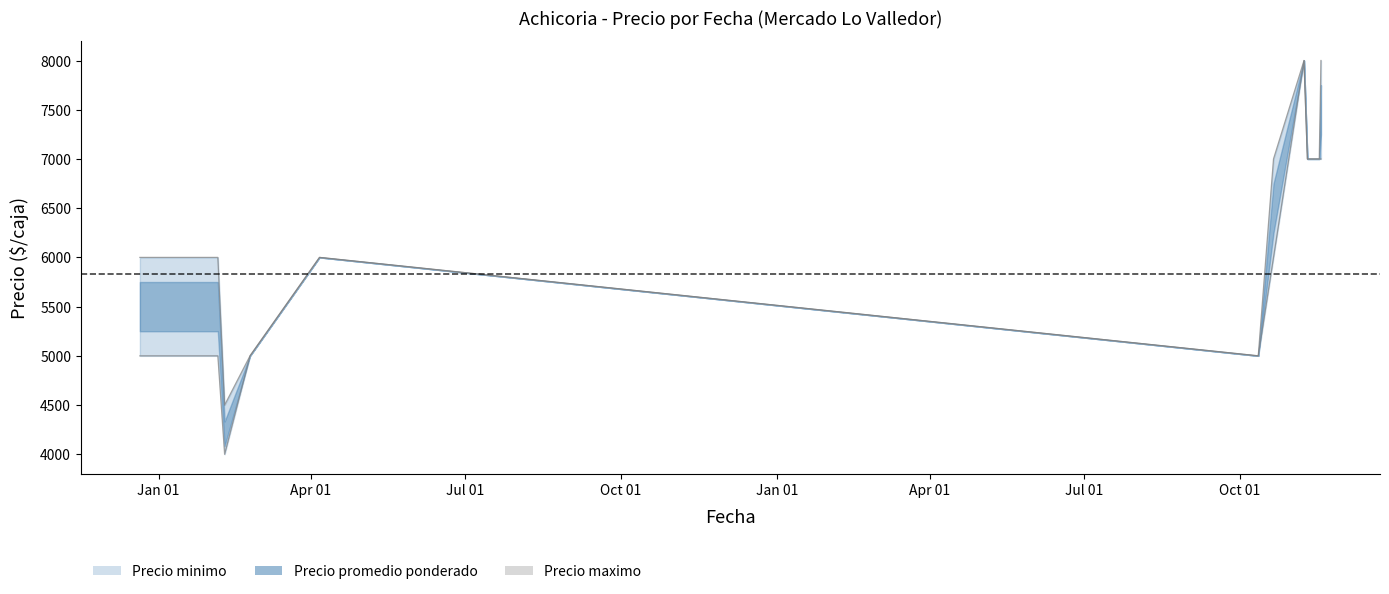

True or false: Precio minimo and Precio maximo cross at least once.

False